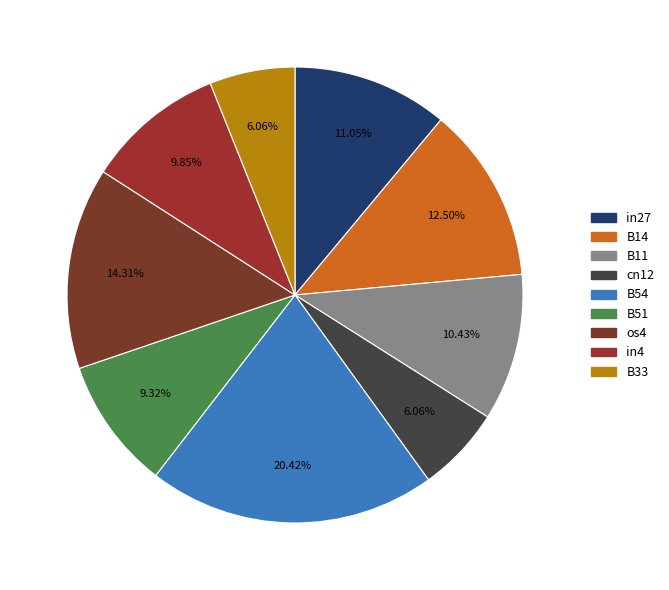

Which has a higher value, B33 or os4?

os4